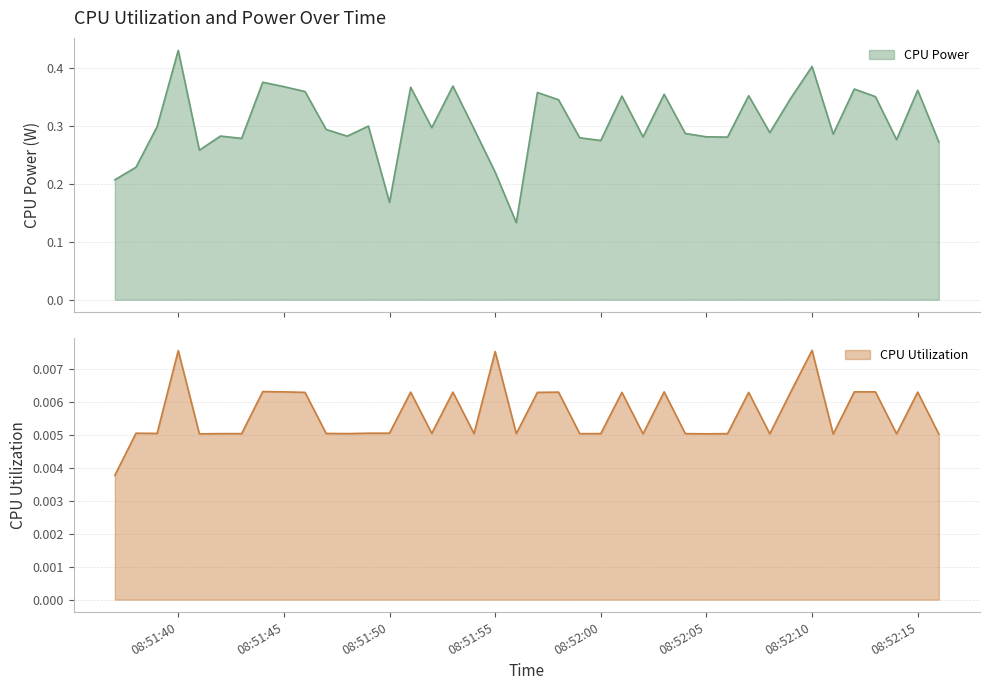

How many lines are shown in the chart?

2